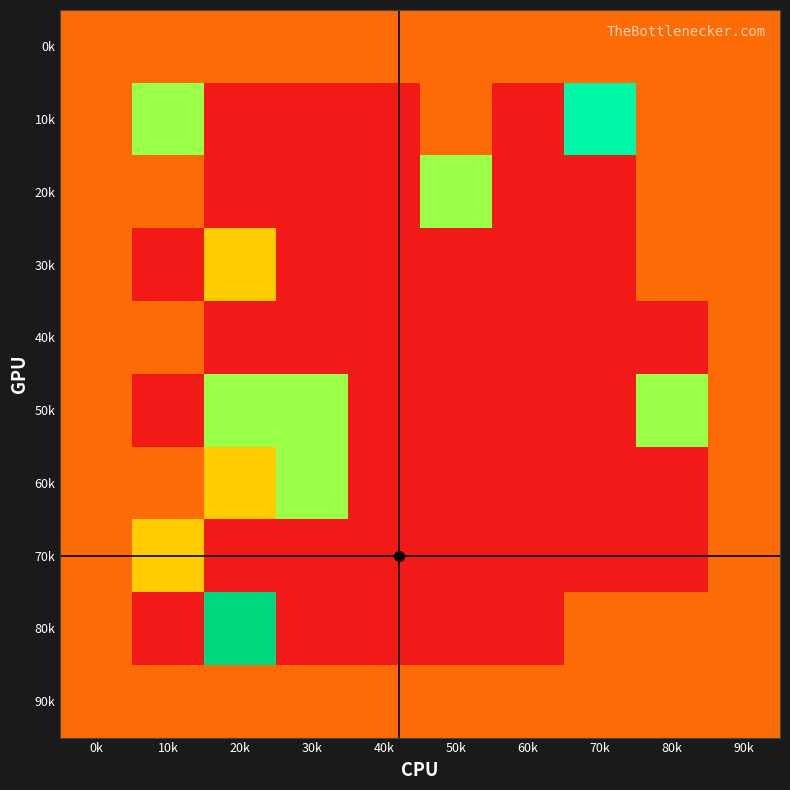

Which has a higher value, 40k or 90k?

40k